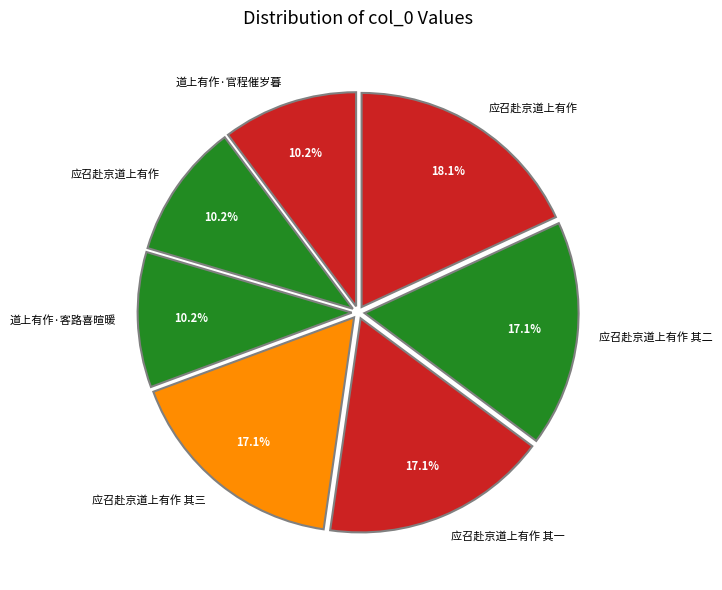

How many slices are in this pie chart?

7